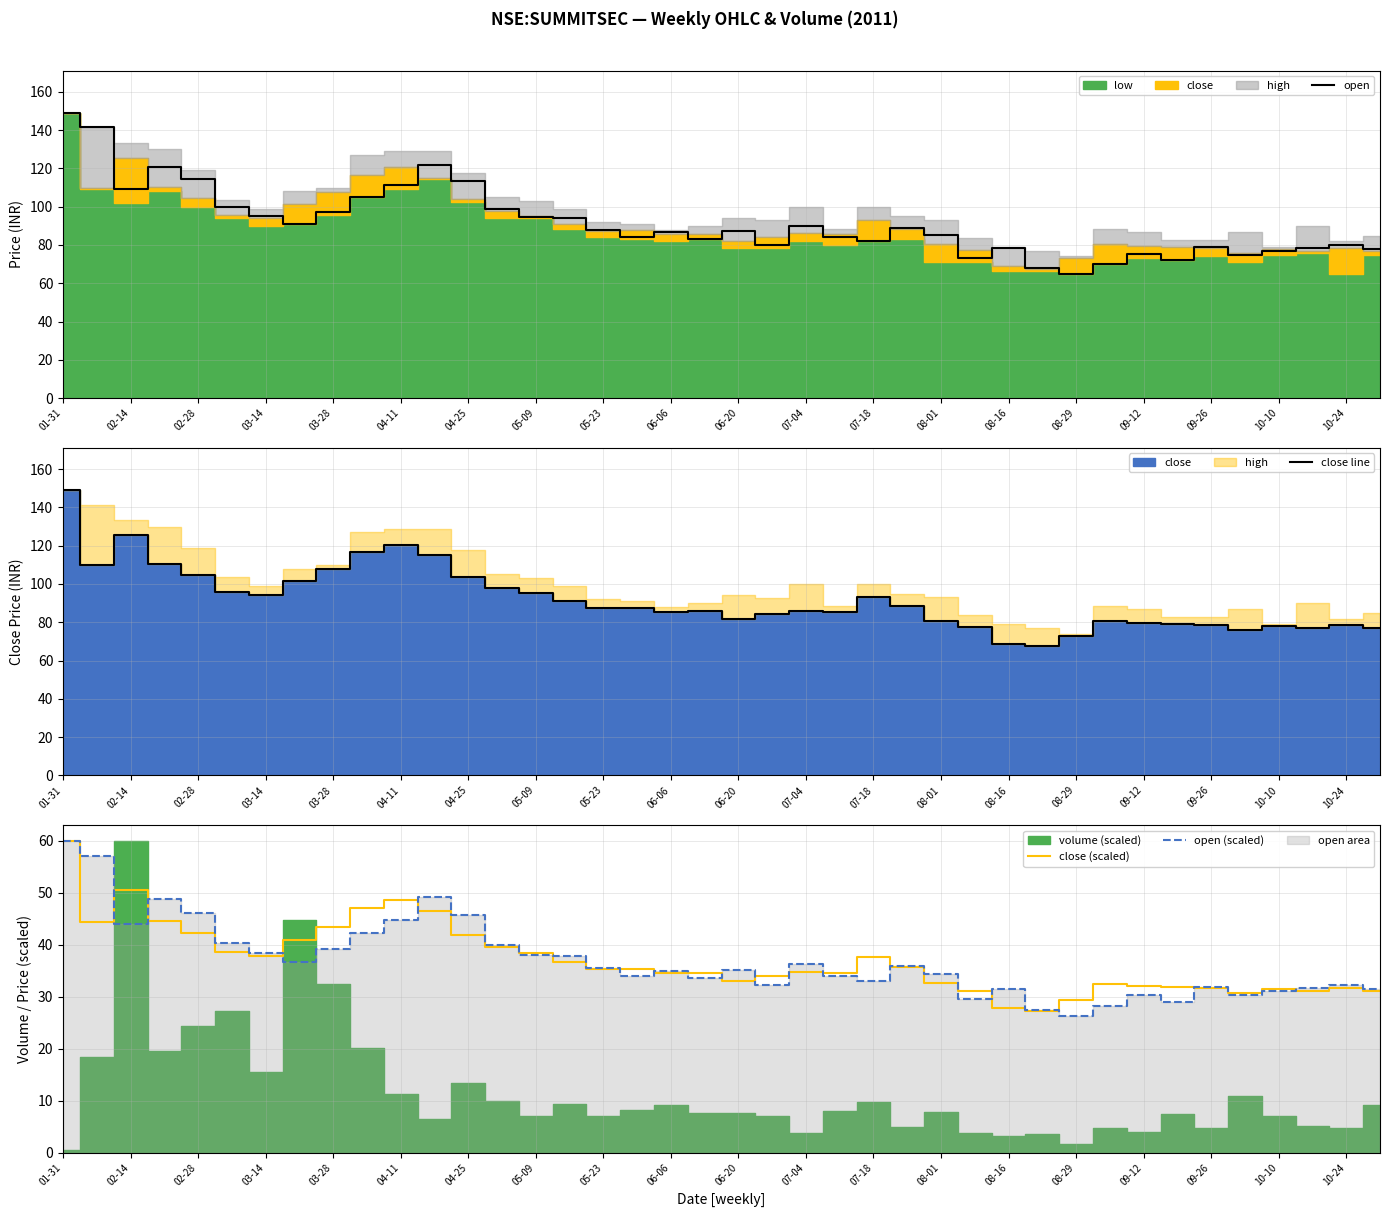

What is the difference between the open values at 05-23 and 07-04?

1.8